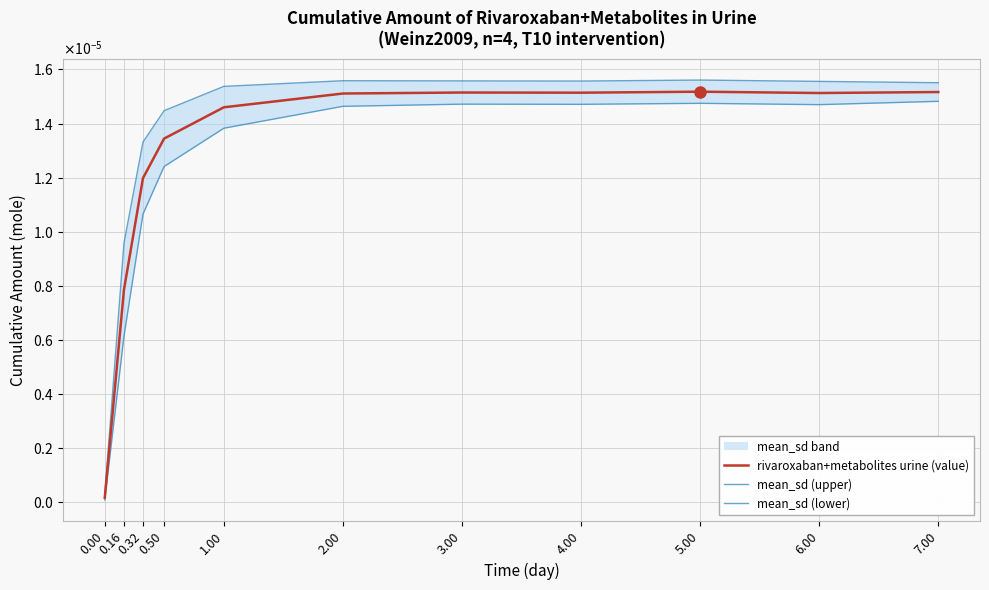

True or false: rivaroxaban+metabolites urine (value) has a value of 0.0 at 0.50.

True